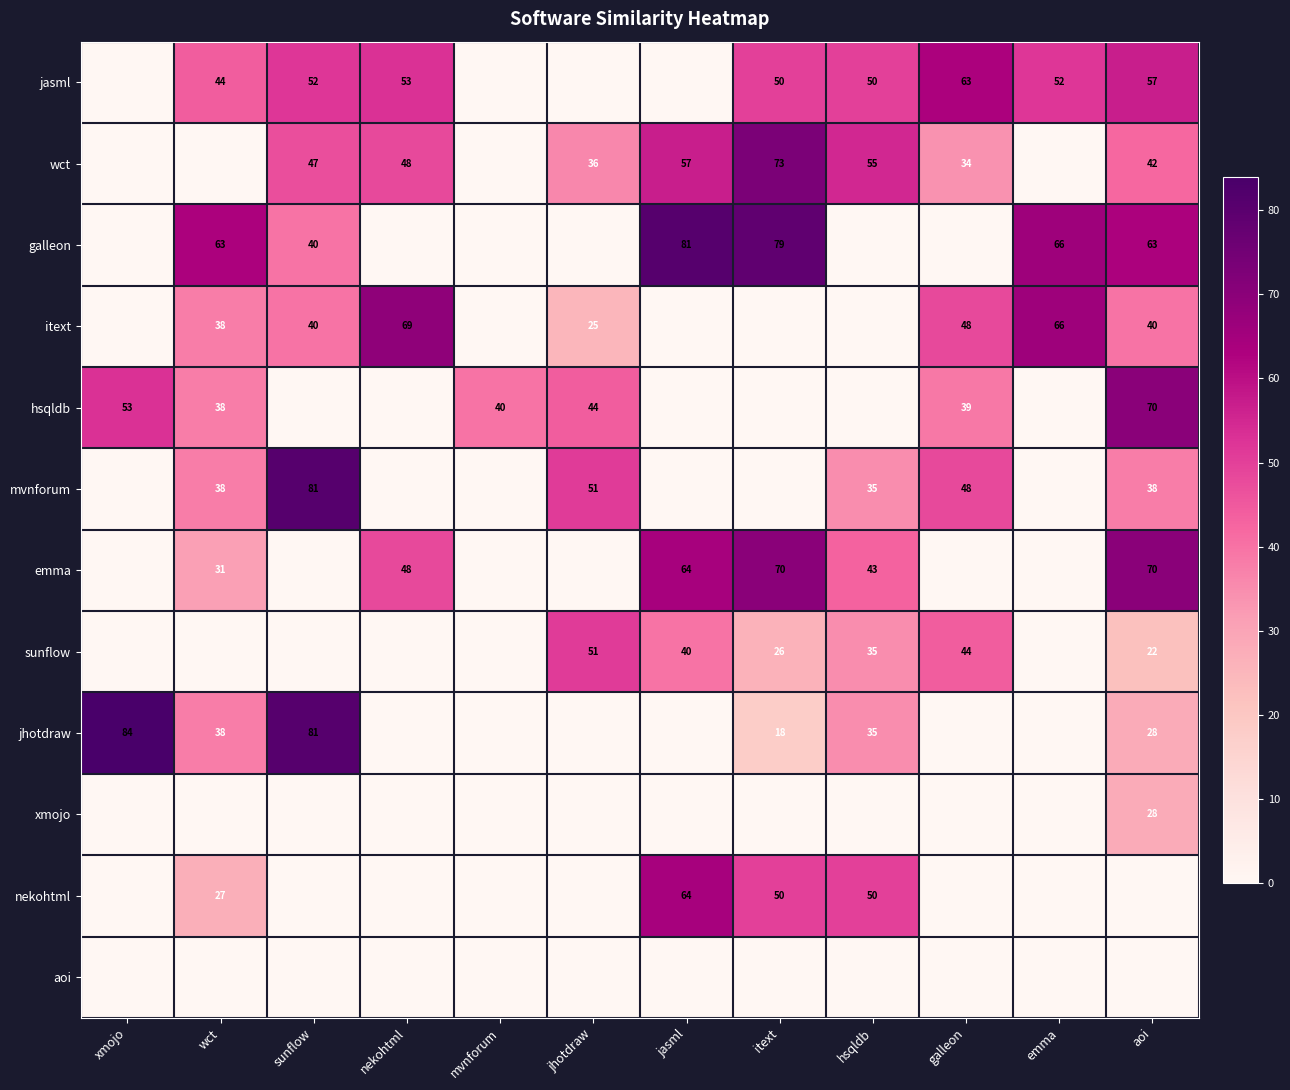

Which category has the lowest value across all series?

xmojo